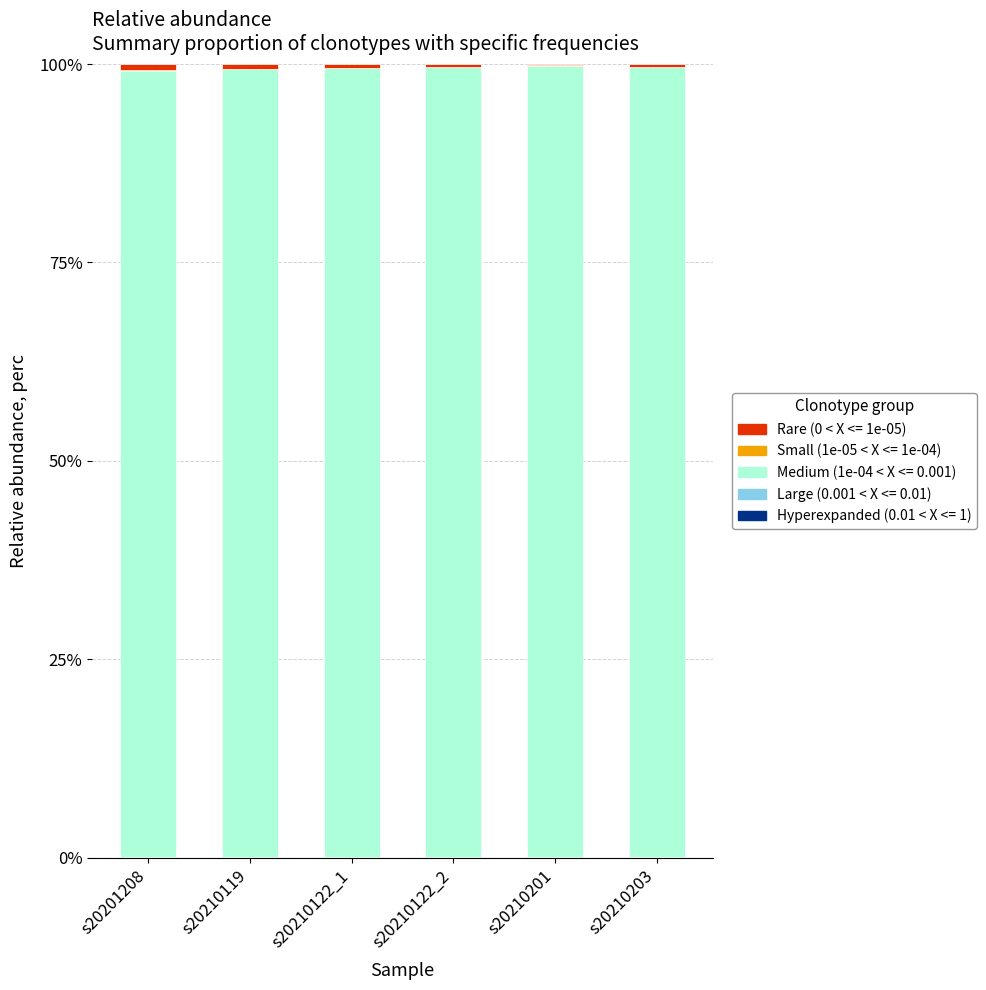

Are the bars horizontal?

No